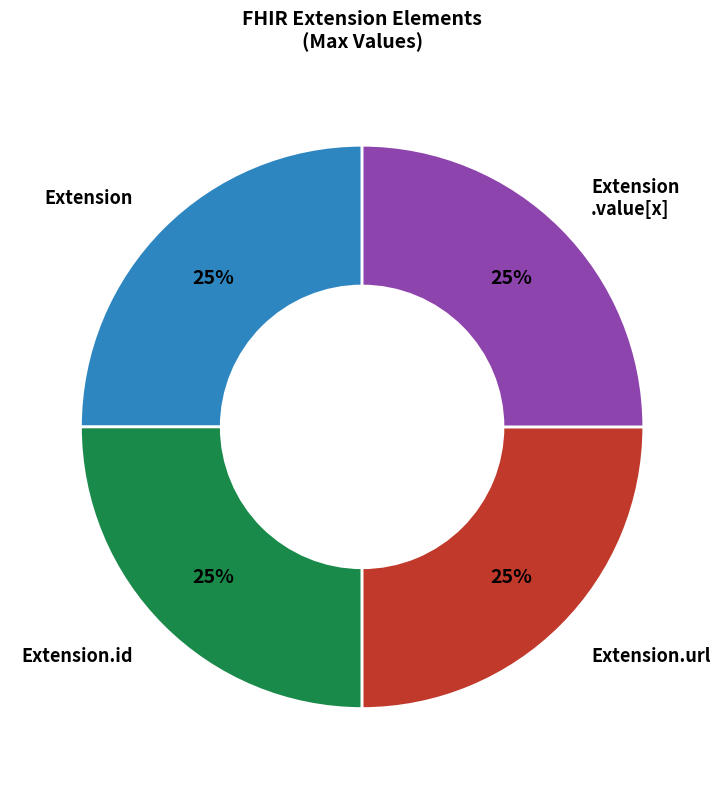

Count the number of slices in the pie.

4